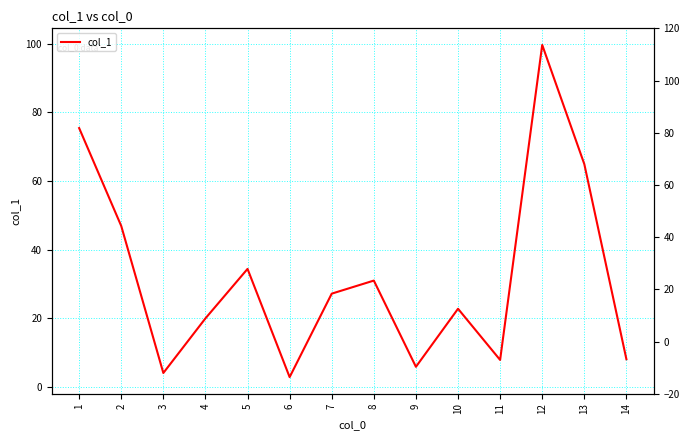

What is the minimum value shown in the chart?

2.9